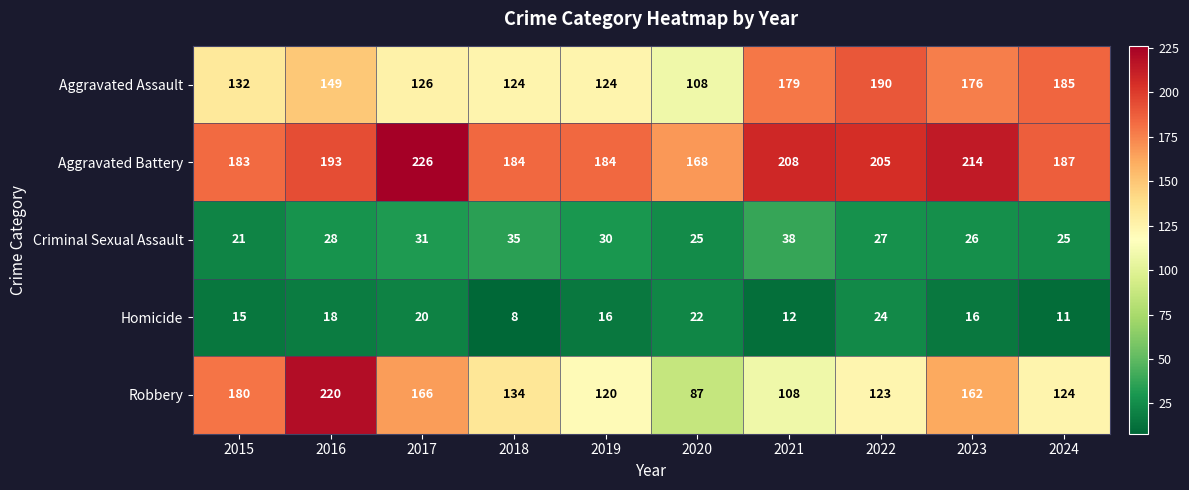

The Criminal Sexual Assault series shows 34 at 2024. True or false?

False